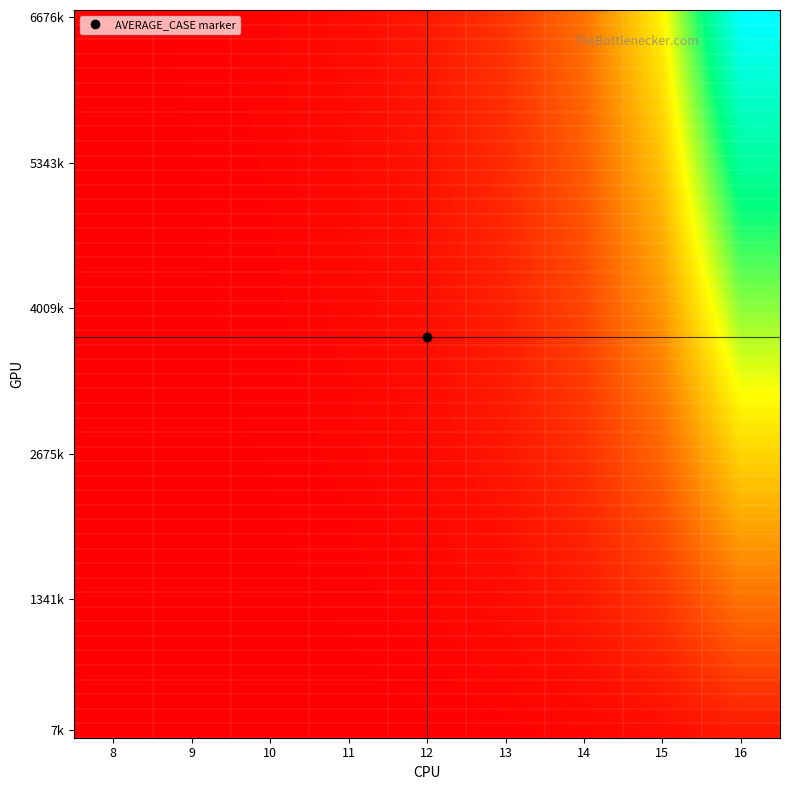

What is the greatest value displayed?

463289.6